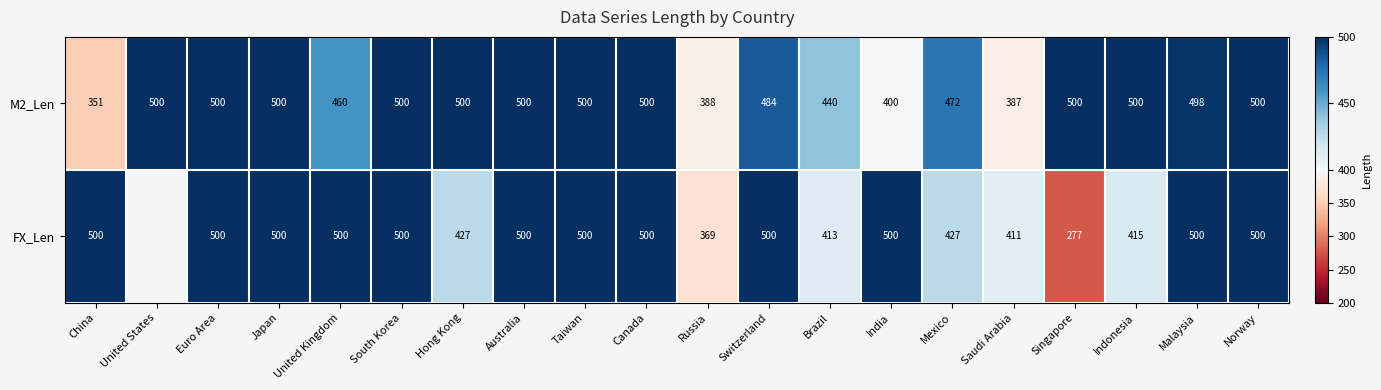

Between Taiwan and Singapore, which series saw the biggest shift?

FX_Len